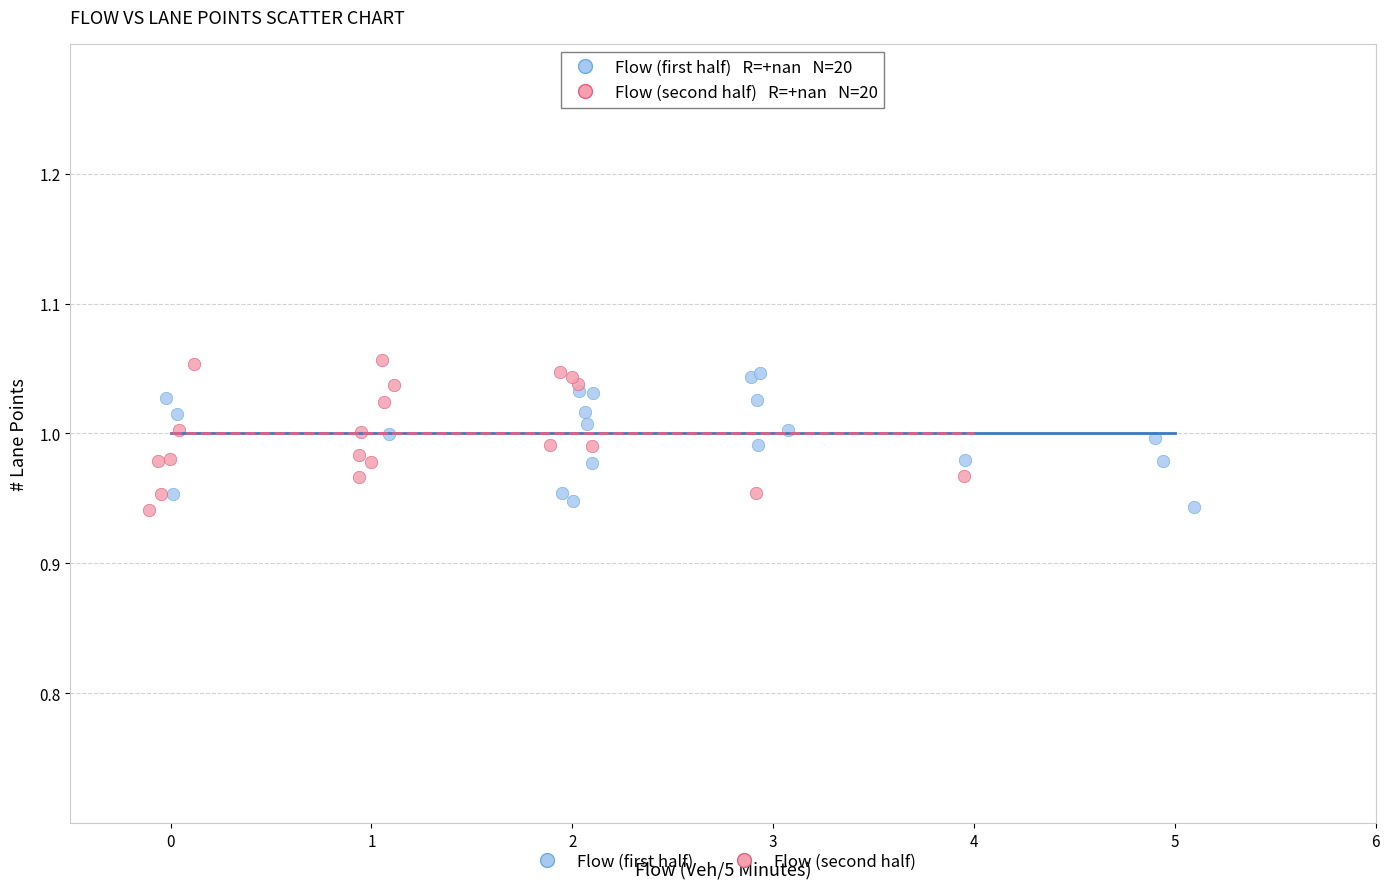

Which series has the largest Y range (max minus min)?

Flow (second half)